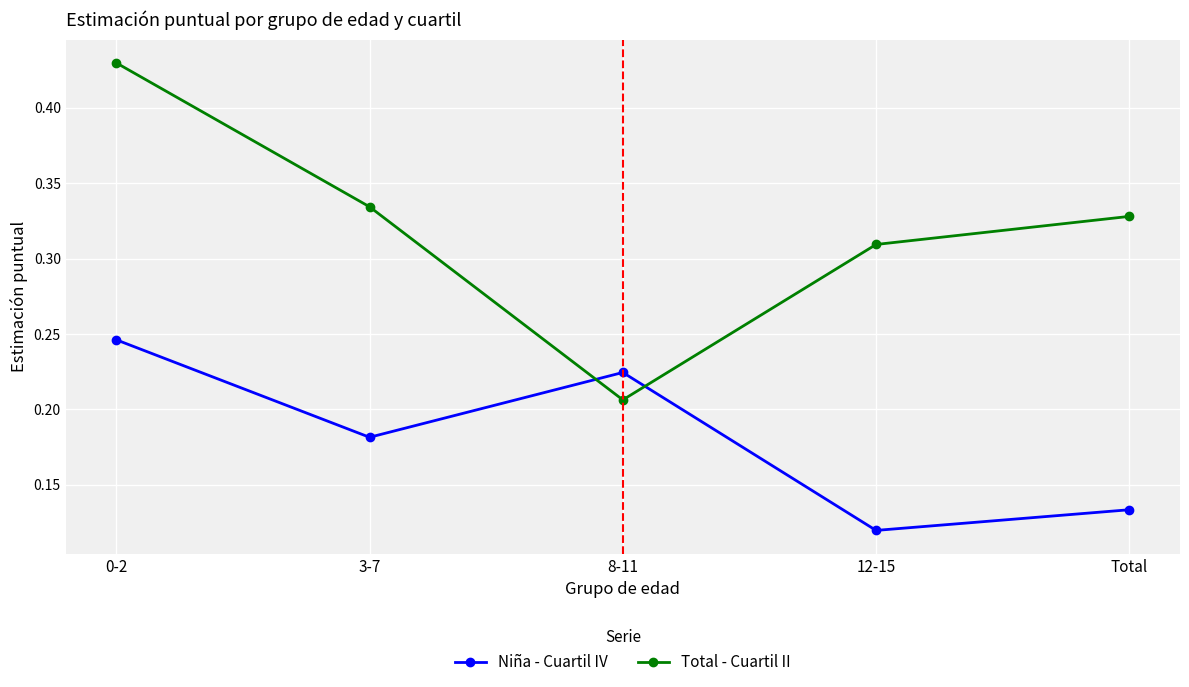

Which series has the largest range (max minus min)?

Total - Cuartil II